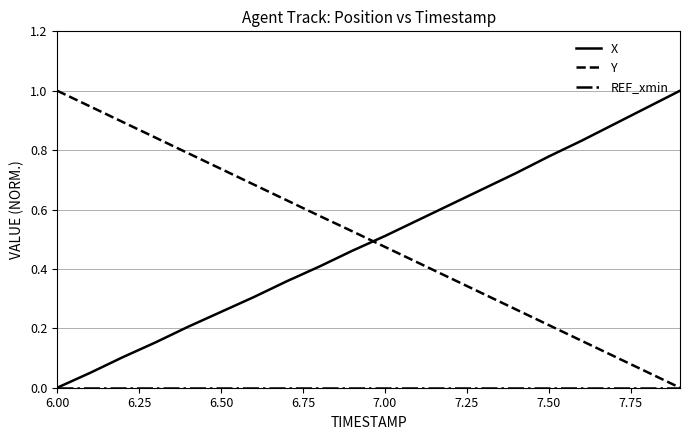

What is the greatest value displayed?

1.0